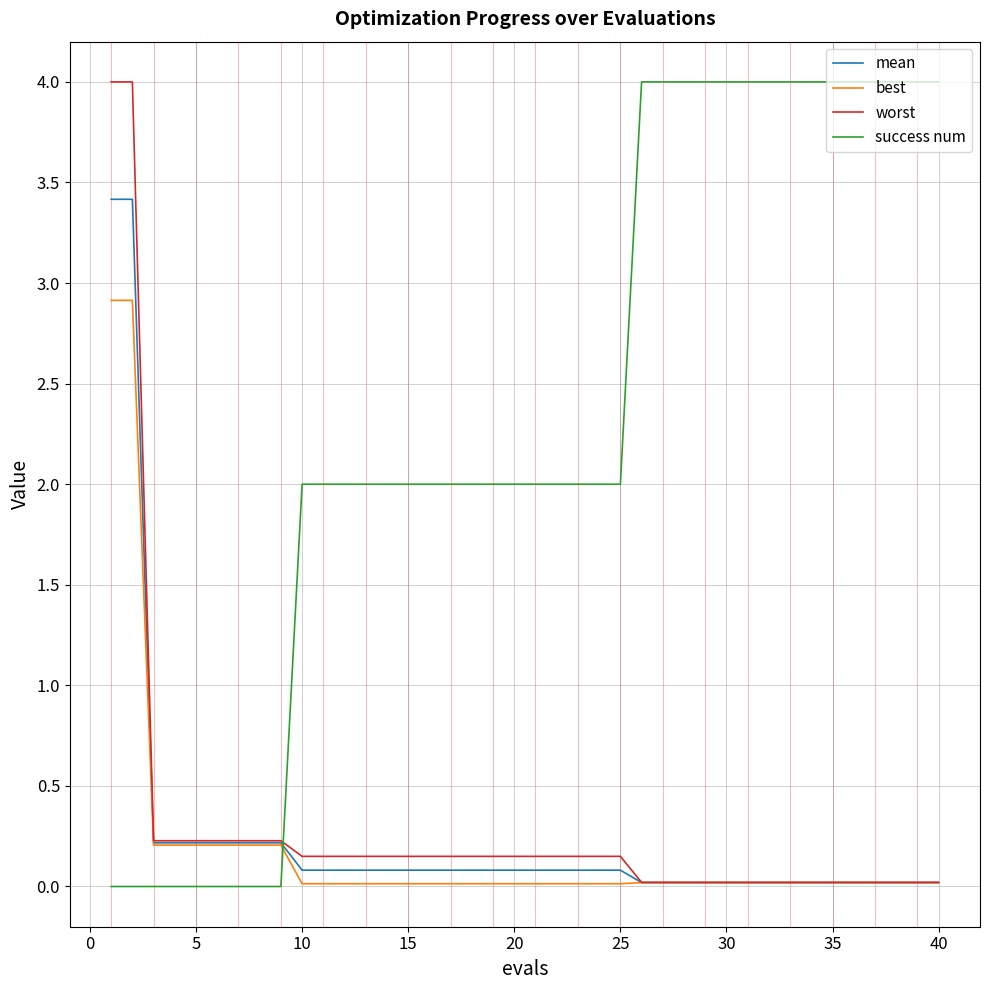

Does the chart display data point markers on the line(s)?

No